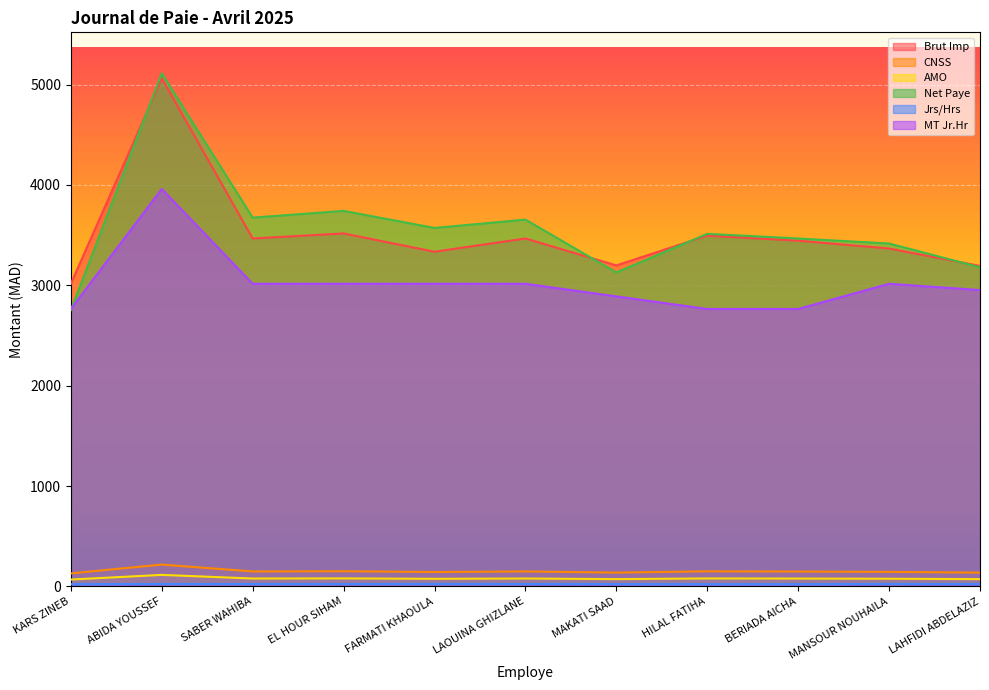

Which series changed the most between FARMATI KHAOULA and MAKATI SAAD?

Net Paye